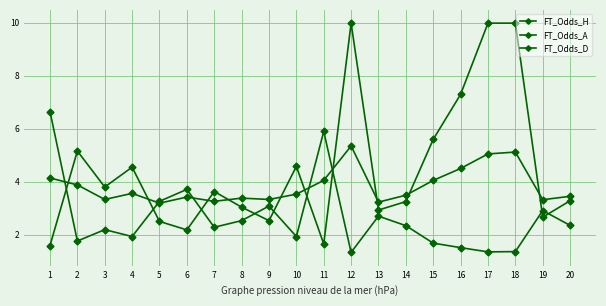

Reading left to right, list all the values displayed in this chart.

FT_Odds_H: 6.7	1.8	2.2	1.9	3.3	3.7	2.3	2.5	3.1	1.9	5.9	1.3	2.7	2.3	1.7	1.5	1.4	1.4	2.9	2.4
FT_Odds_A: 1.6	5.2	3.8	4.5	2.5	2.2	3.6	3.0	2.5	4.6	1.6	10.0	2.9	3.2	5.6	7.3	10.0	10.0	2.7	3.3
FT_Odds_D: 4.1	3.9	3.3	3.6	3.2	3.4	3.3	3.4	3.3	3.5	4.0	5.3	3.2	3.5	4.0	4.5	5.0	5.1	3.3	3.5